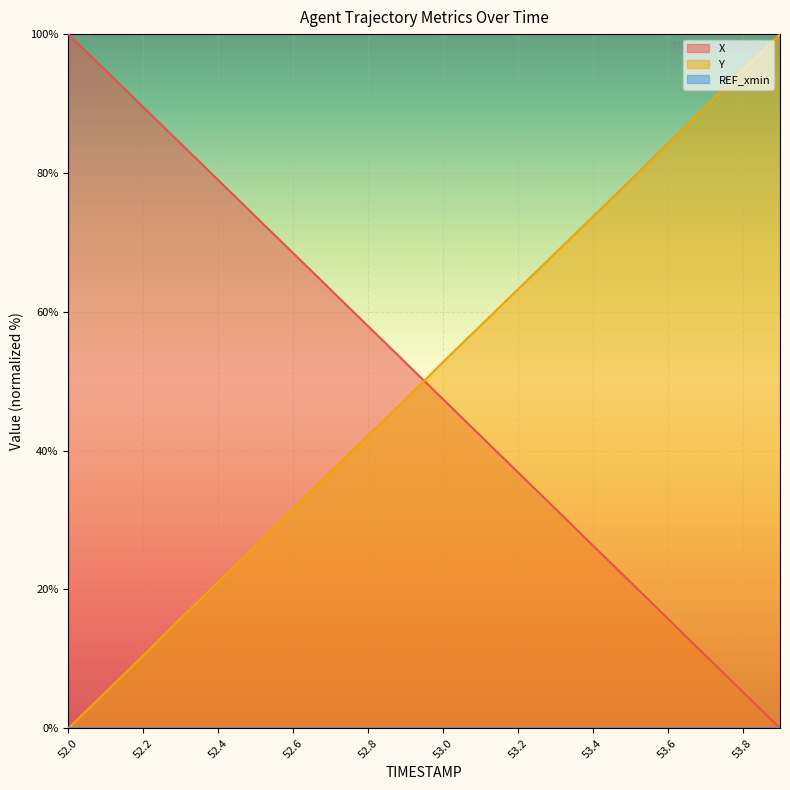

Is it true that Y equals 162.4 at 53.9?

False